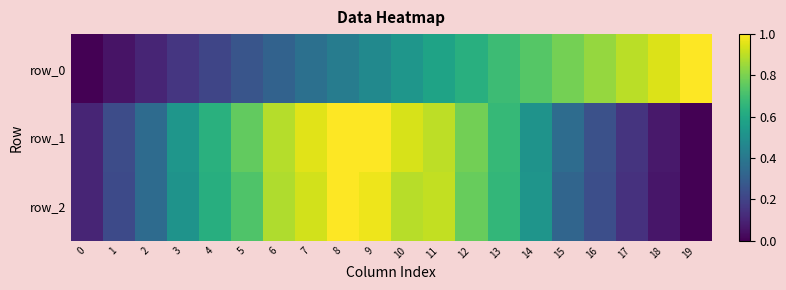

Reading left to right, list all the values displayed in this chart.

row_0: 0.0	0.1	0.1	0.2	0.2	0.3	0.3	0.4	0.4	0.5	0.5	0.6	0.6	0.7	0.7	0.8	0.8	0.9	0.9	1.0
row_1: 0.1	0.2	0.4	0.5	0.6	0.8	0.9	1.0	1.0	1.0	0.9	0.9	0.8	0.7	0.5	0.4	0.2	0.2	0.1	0.0
row_2: 0.1	0.2	0.3	0.5	0.6	0.7	0.9	0.9	1.0	1.0	0.9	0.9	0.8	0.7	0.5	0.3	0.2	0.1	0.1	0.0